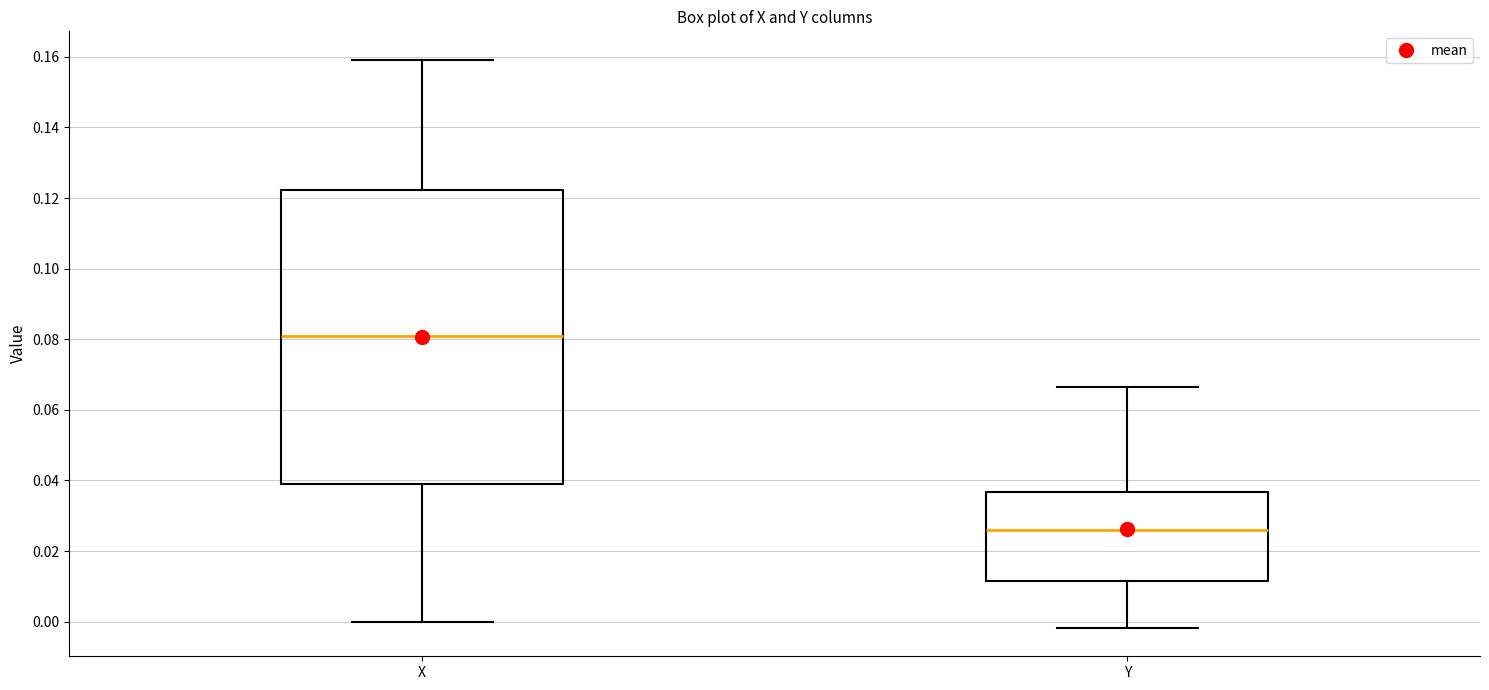

Which box has the highest median line?

X